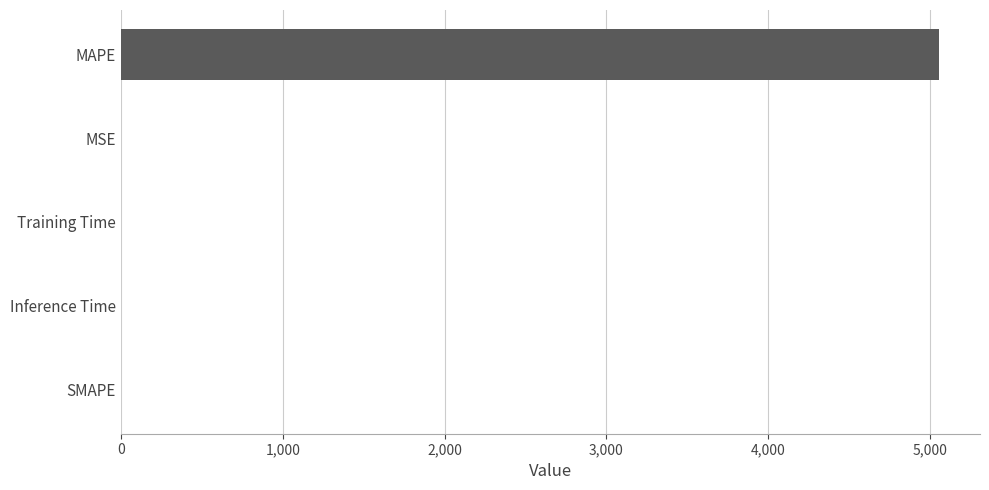

What is the greatest value displayed?

5055.2